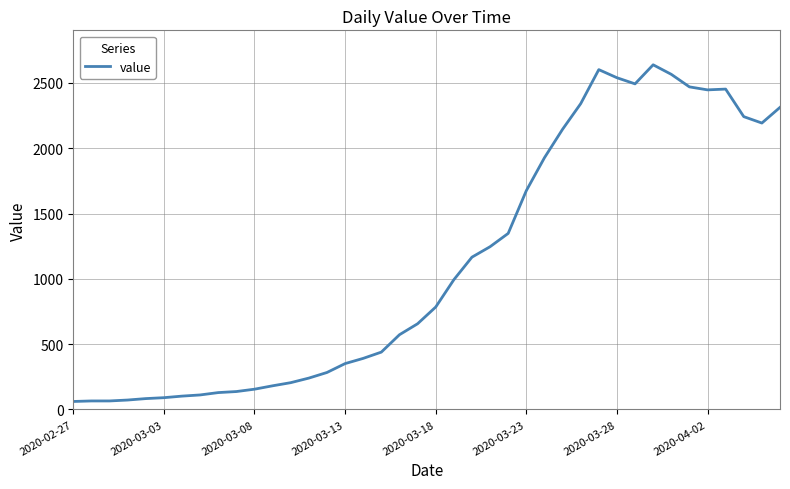

What is the minimum value shown in the chart?

61